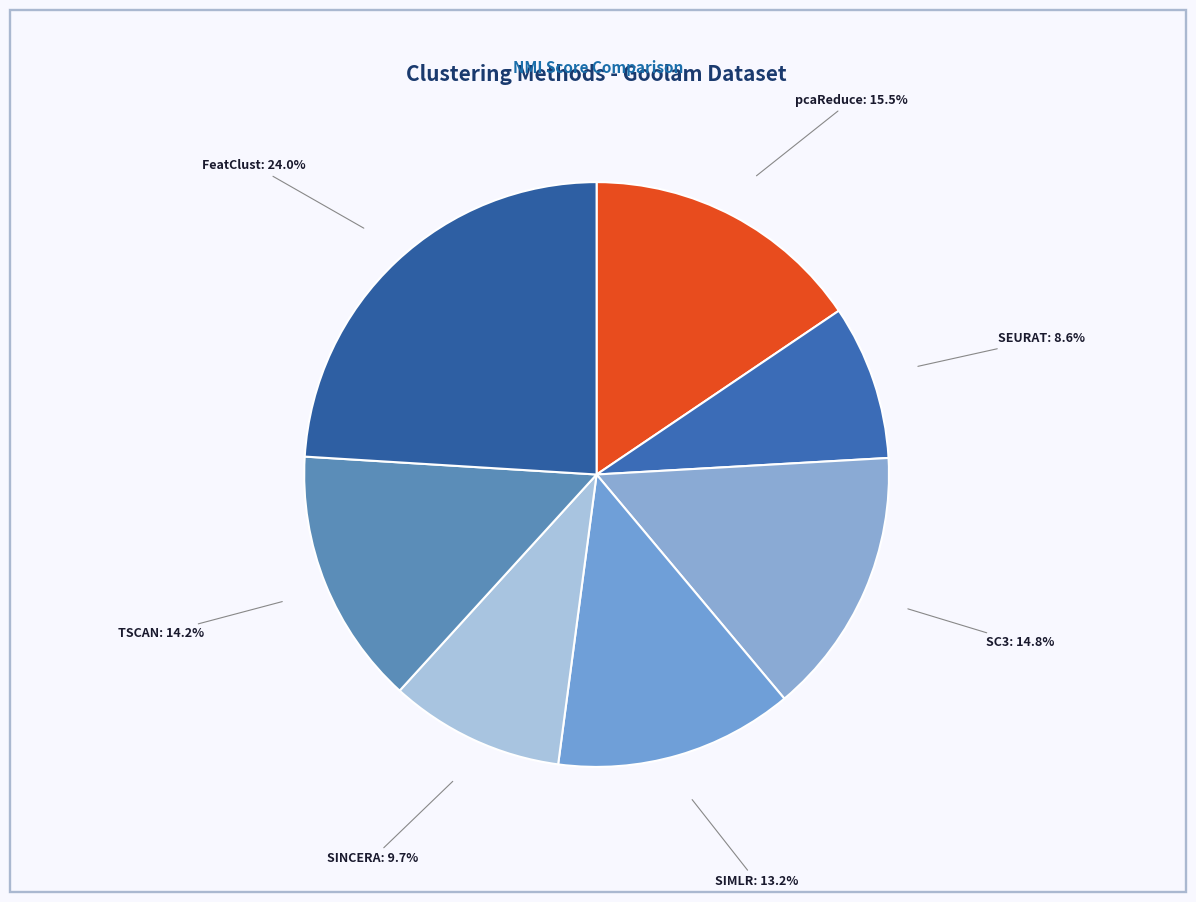

True or false: SINCERA accounts for 10% of the total.

True